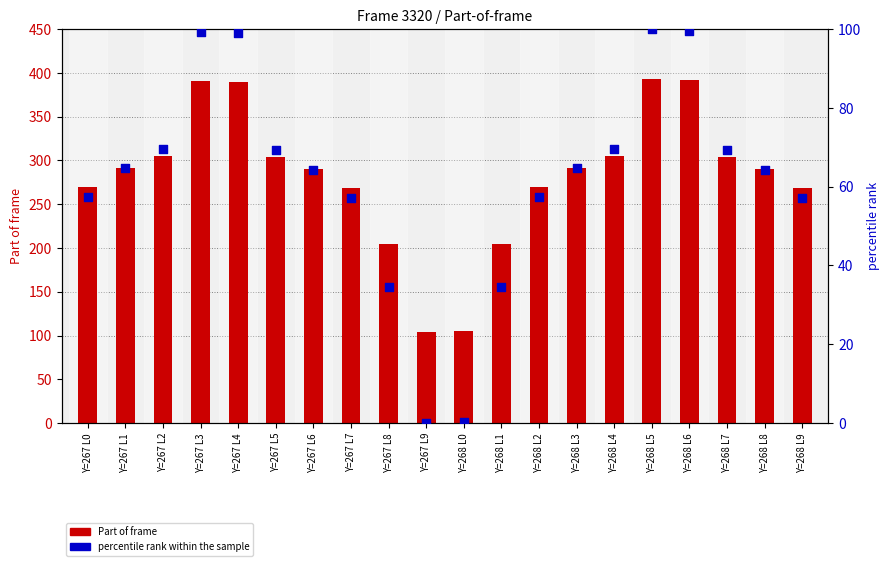

What are all the series names shown in the legend?

Part of frame, percentile rank within the sample